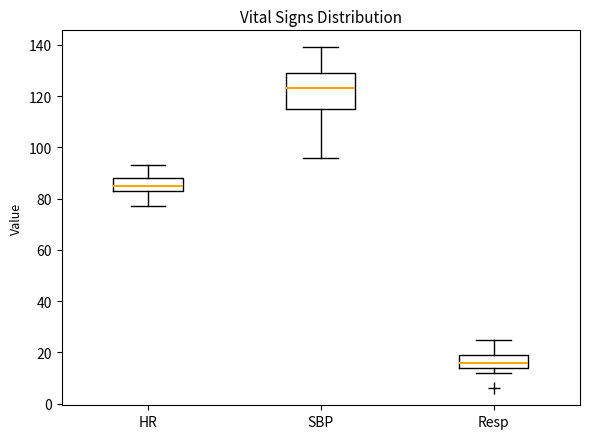

Reading left to right, read every box against the y-axis: the position of its median line, the range the box covers, and the ends of its whiskers. The values are not printed on the chart, so give them approximately, as read against the axis.

HR: median 86, box 84 to 88, whiskers 78 to 94
SBP: median 124, box 116 to 130, whiskers 96 to 140
Resp: median 16, box 14 to 20, whiskers 12 to 26